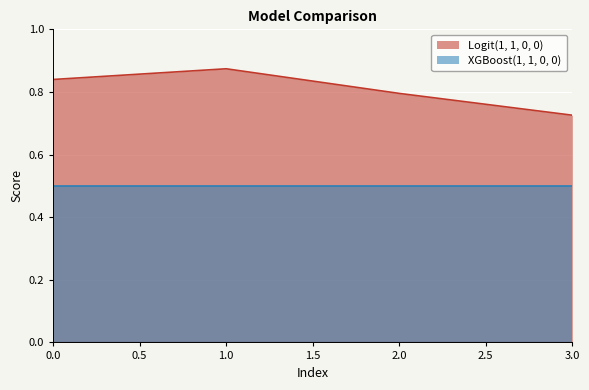

List the labels in order of value, largest first.

1, 0, 2, 3